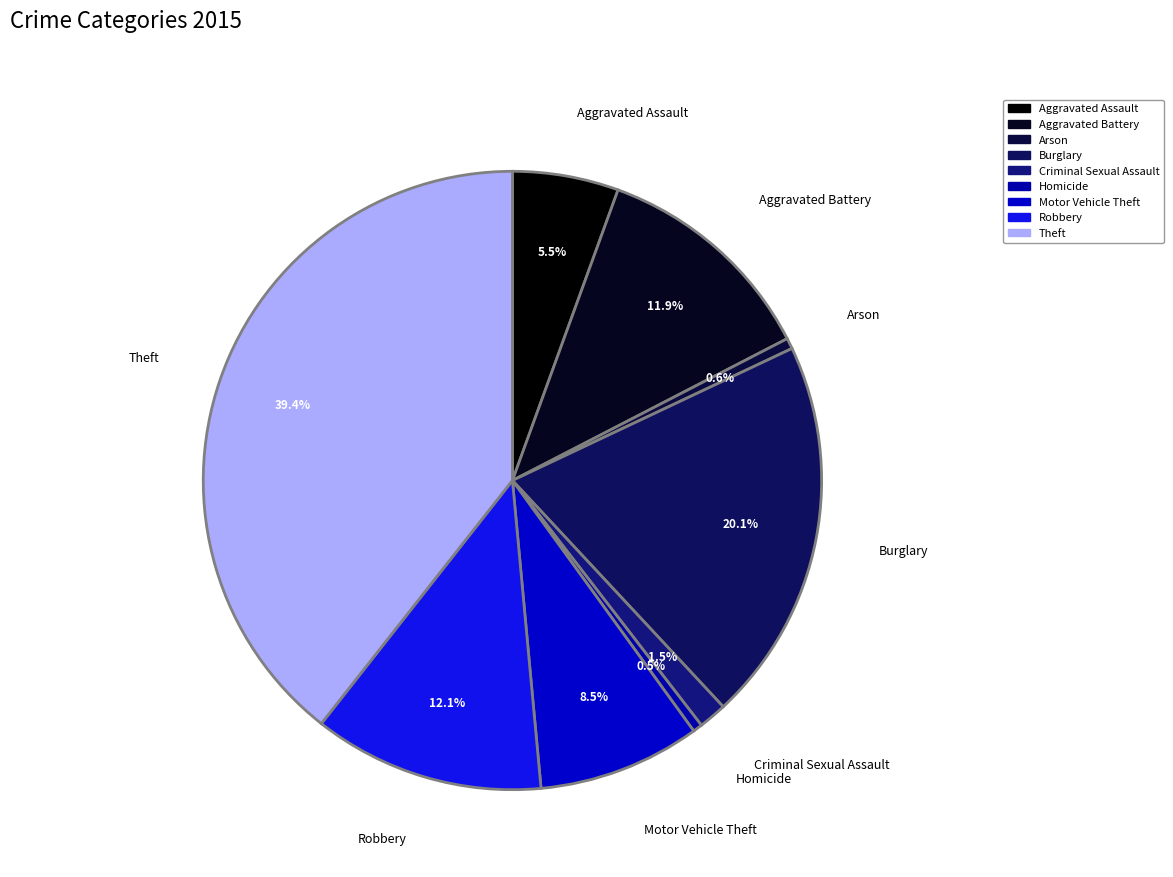

Count the number of slices in the pie.

9